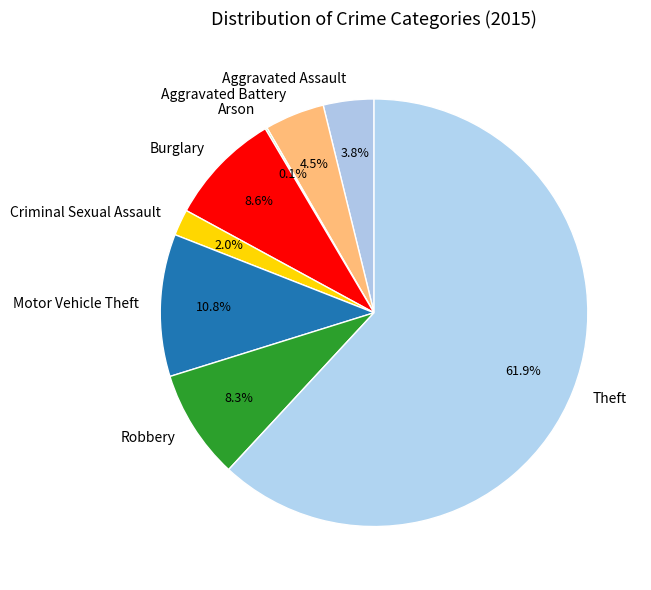

To the nearest percent, what portion does Theft represent?

62%